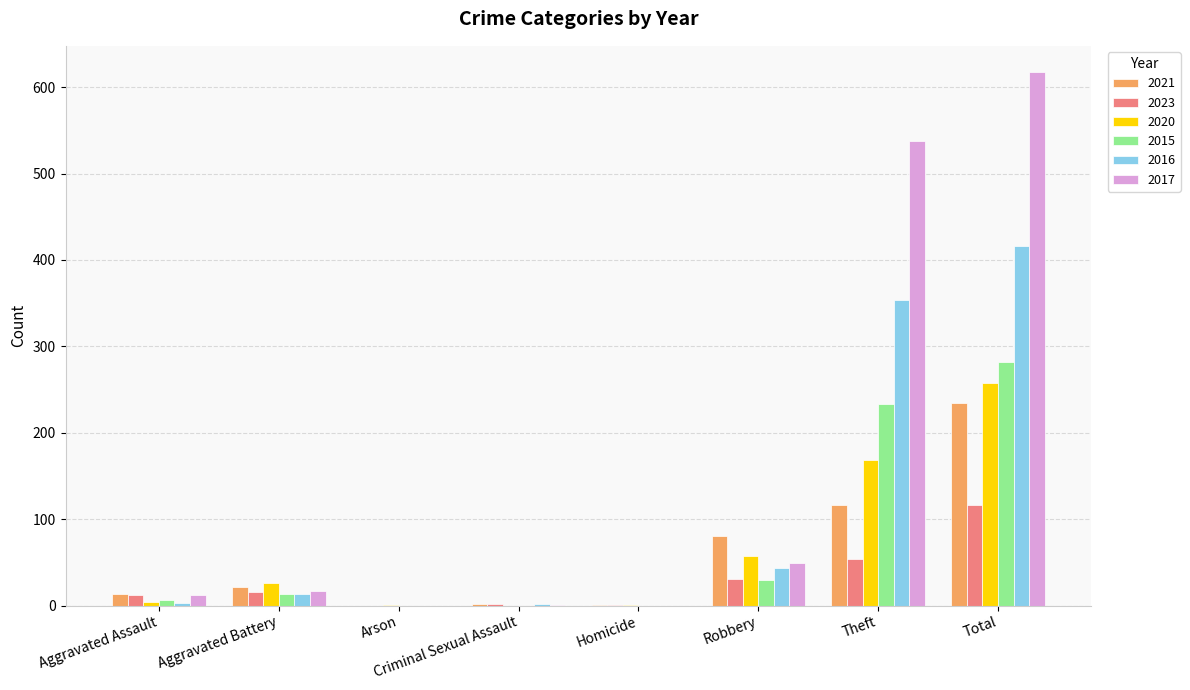

Where is 2015 nearest to the value 141?

Theft